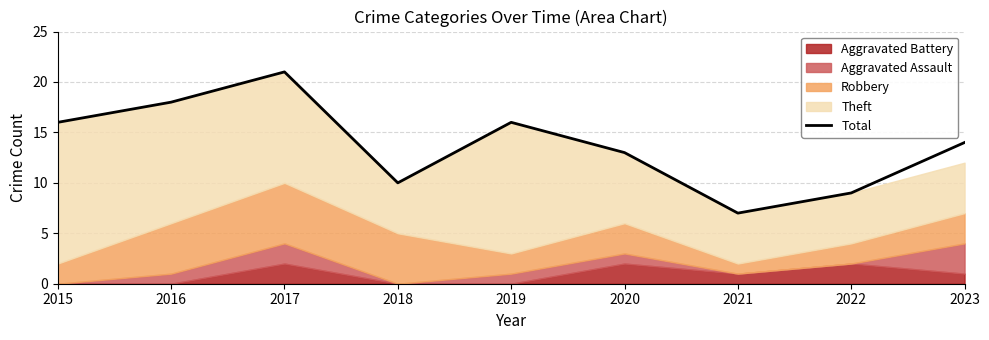

True or false: there are more than 2 points higher than both neighbors.

False